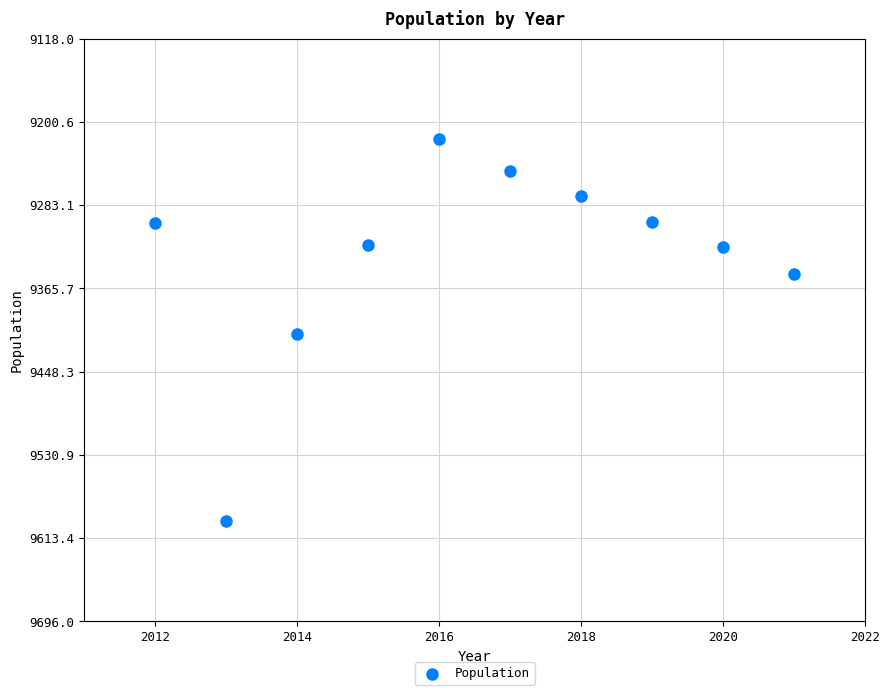

What is the average X value?

2016